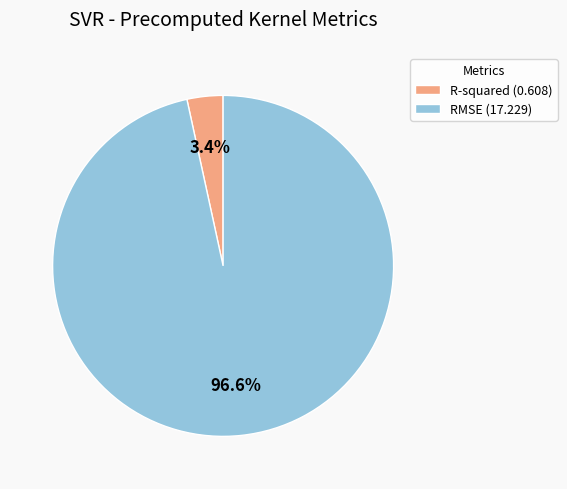

Count the number of slices in the pie.

2